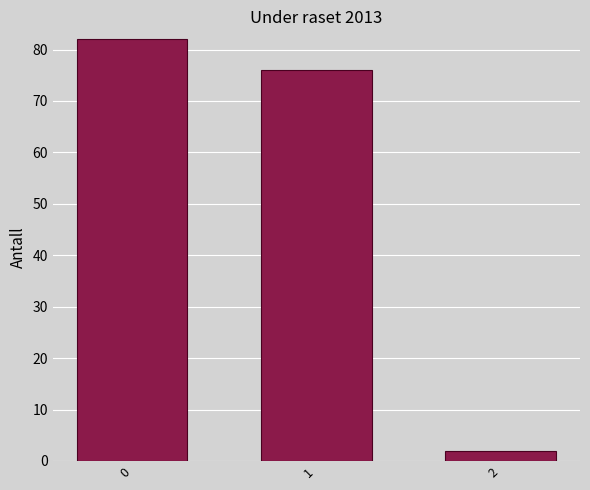

Reading left to right, extract all data points from this chart.

82	76	2